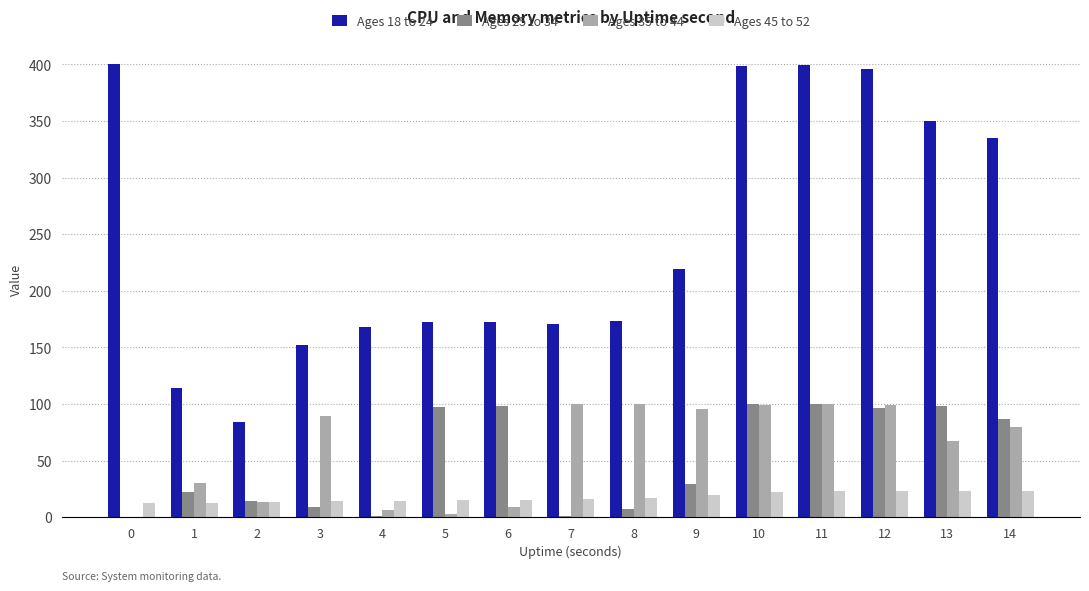

What is the greatest value displayed?

400.0